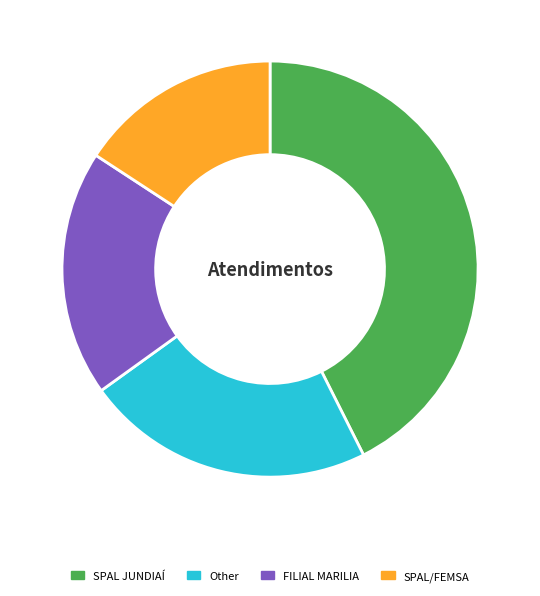

Does FILIAL MARILIA account for over 50% of the chart?

No